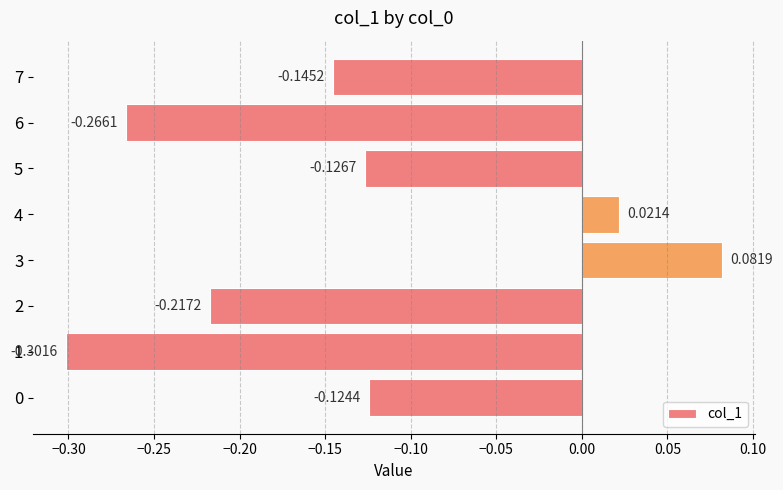

What is the difference between the maximum and minimum values?

0.4